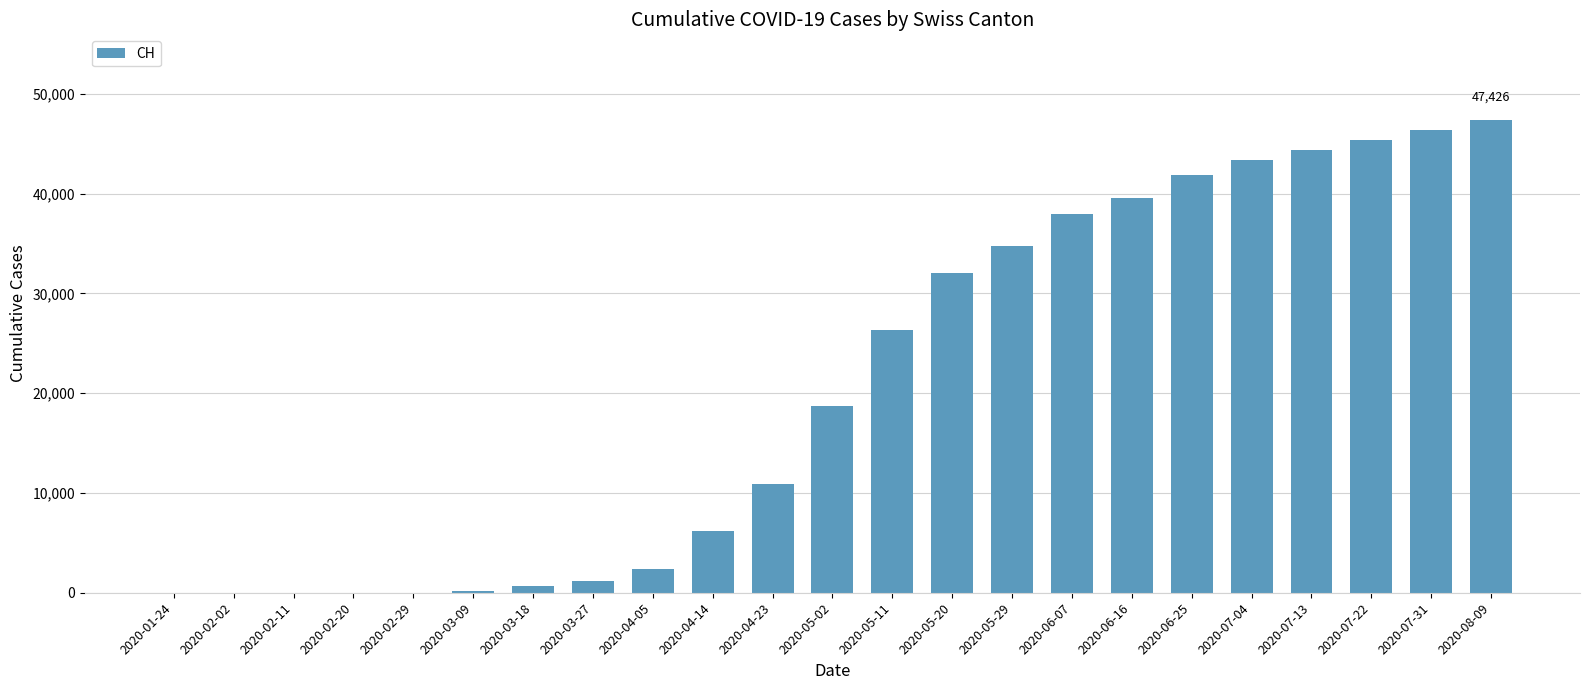

What is the greatest value displayed?

47426